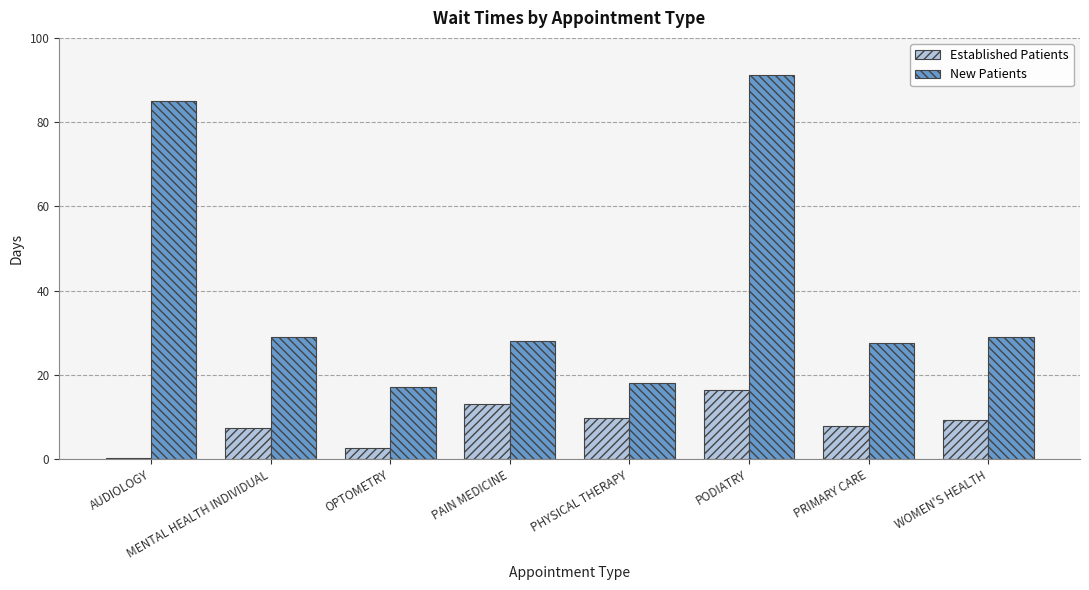

Which series has the largest total across all categories?

New Patients